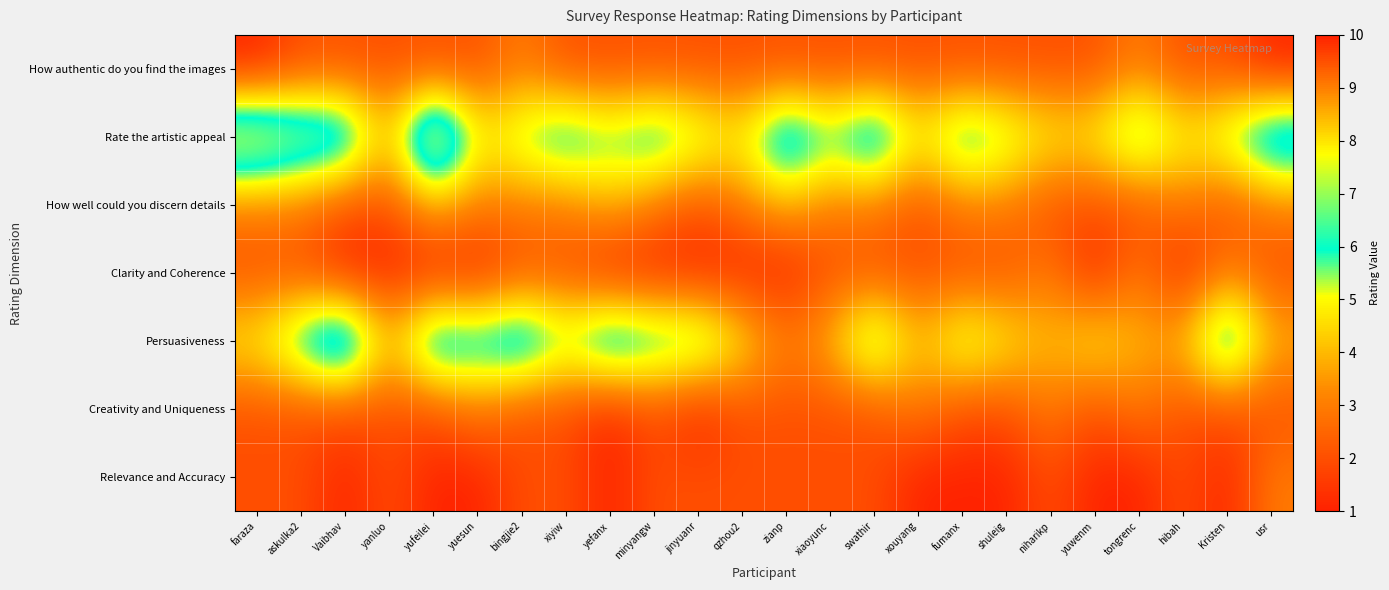

Which series has the widest spread of values?

Rate the artistic appeal